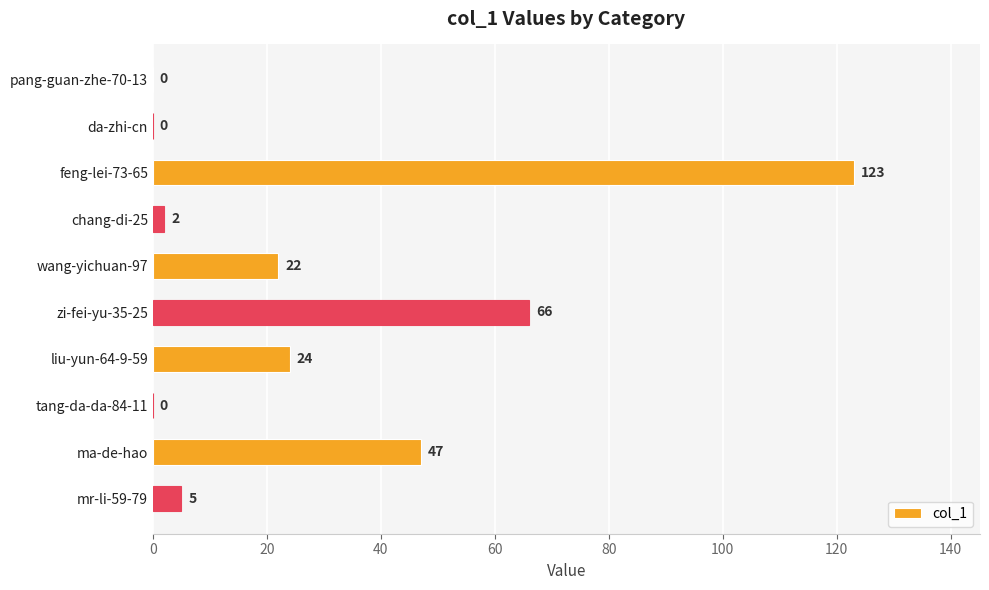

True or false: the data shows 24 at liu-yun-64-9-59.

True